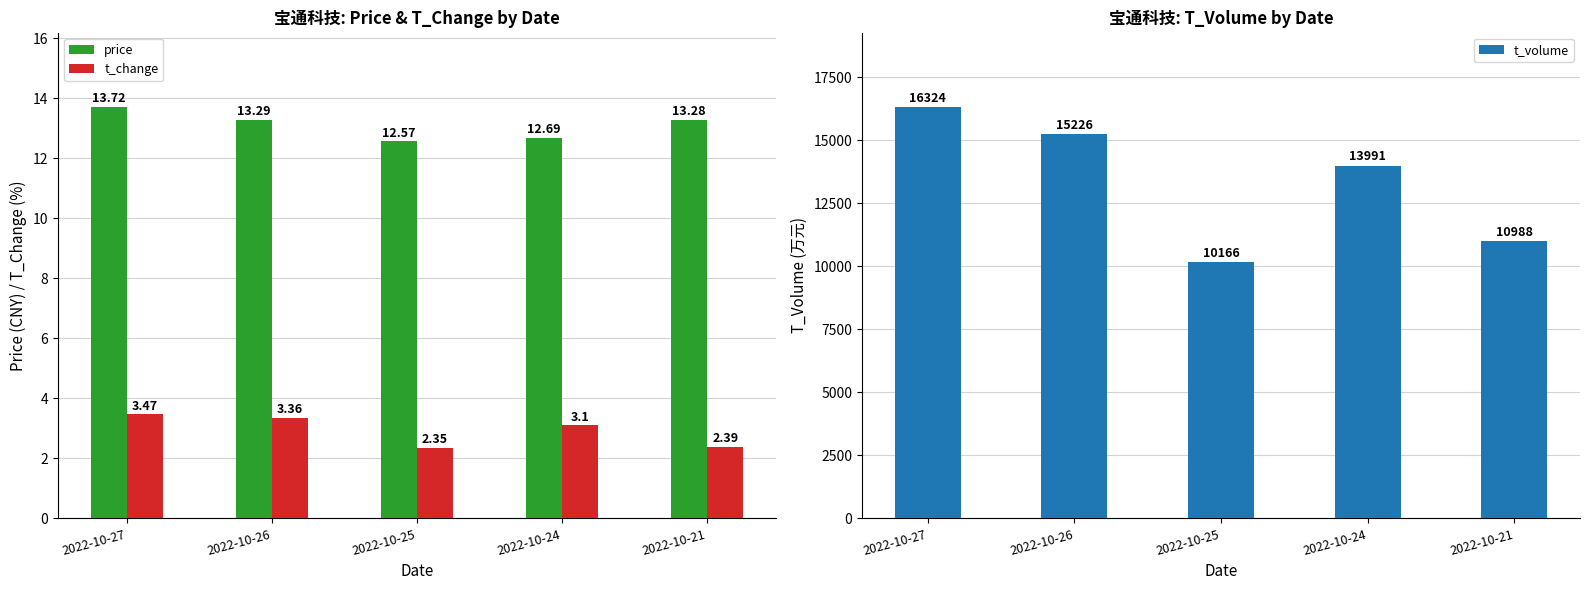

Which series changed the most between 2022-10-24 and 2022-10-21?

t_volume